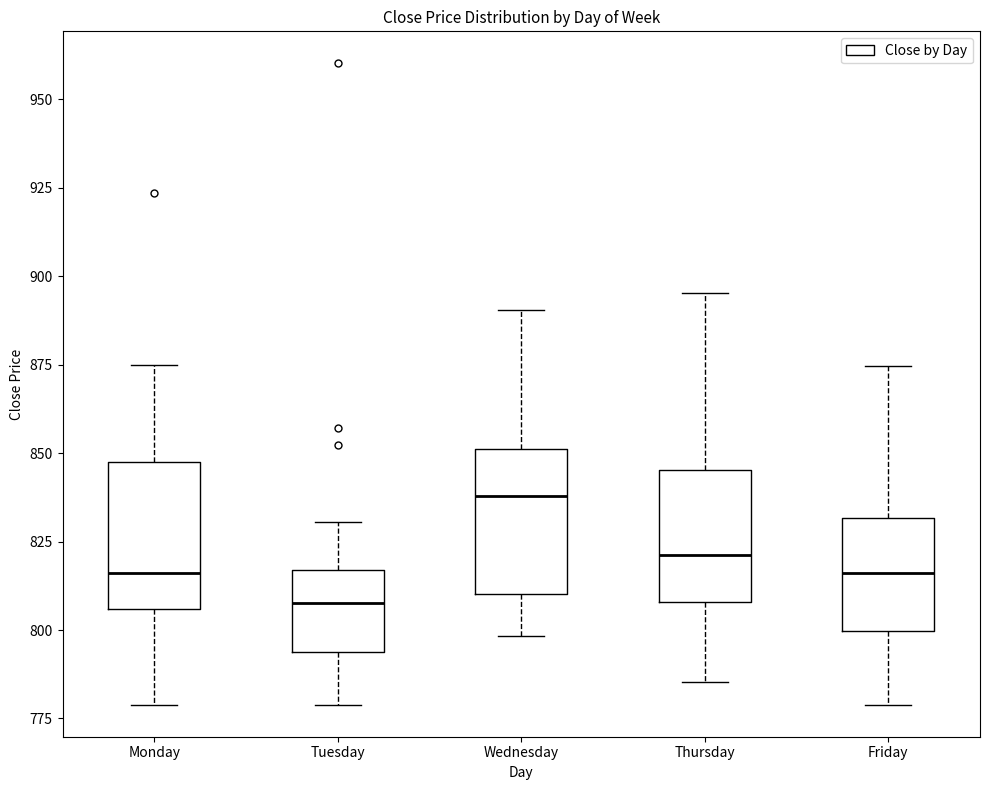

Reading left to right, read every box against the y-axis: the position of its median line, the range the box covers, and the ends of its whiskers. The values are not printed on the chart, so give them approximately, as read against the axis.

Monday: median 815, box 805 to 845, whiskers 780 to 875
Tuesday: median 810, box 795 to 815, whiskers 780 to 830
Wednesday: median 840, box 810 to 850, whiskers 800 to 890
Thursday: median 820, box 810 to 845, whiskers 785 to 895
Friday: median 815, box 800 to 830, whiskers 780 to 875